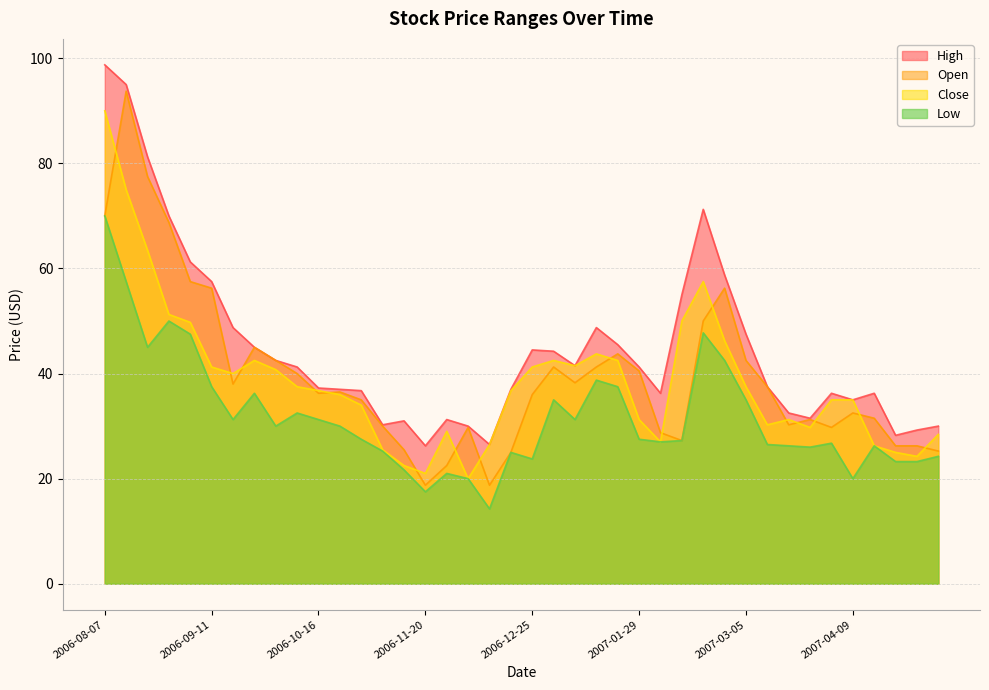

What is the difference between the Low values at 2007-01-15 and 2006-09-25?

2.5